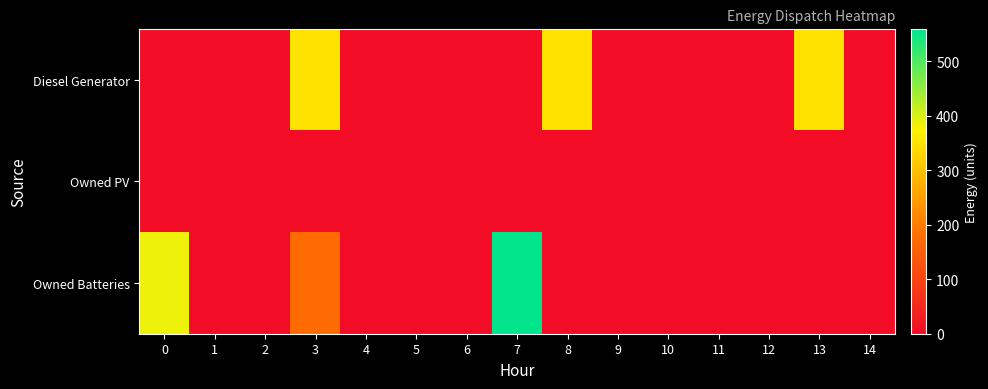

Reading right to left, extract all data points from this chart.

row_0: 14=0	13=350	12=0	11=0	10=0	9=0	8=350	7=0	6=0	5=0	4=0	3=350	2=0	1=0	0=0
row_1: 14=0	13=0	12=0	11=0	10=0	9=0	8=0	7=0	6=0	5=0	4=0	3=0	2=0	1=0	0=0
row_2: 14=0	13=0	12=0	11=0	10=0	9=0	8=0	7=559	6=0	5=0	4=0	3=174	2=0	1=0	0=385